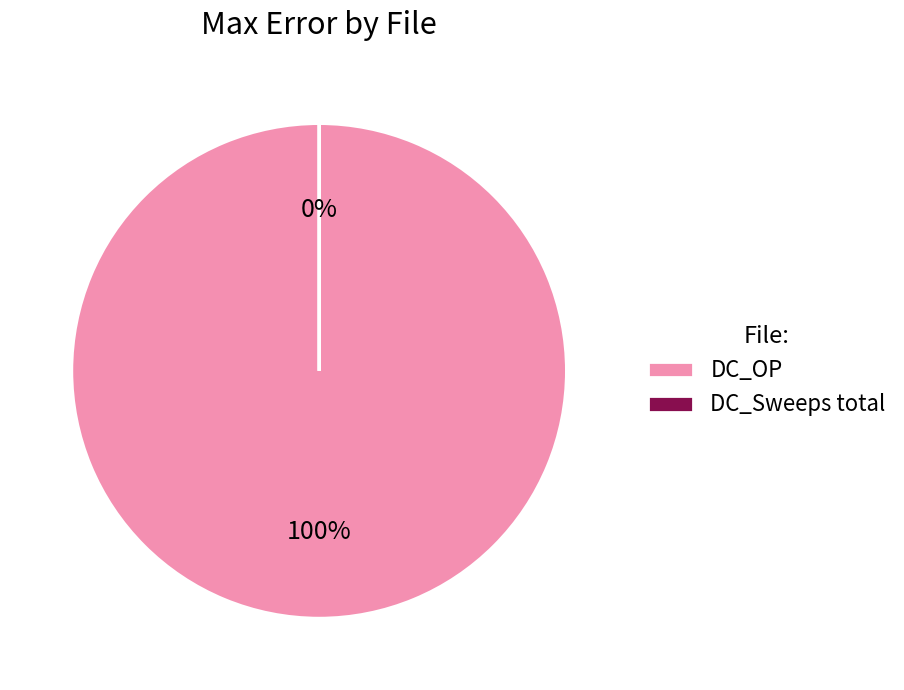

To the nearest percent, what is the difference between the largest and smallest slice percentages?

100%